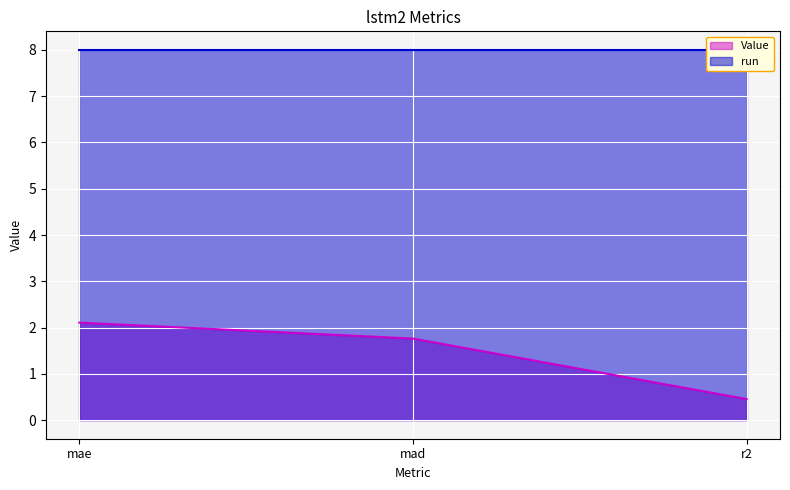

Reading left to right, what are all the values shown in this chart?

2.1	1.8	0.5